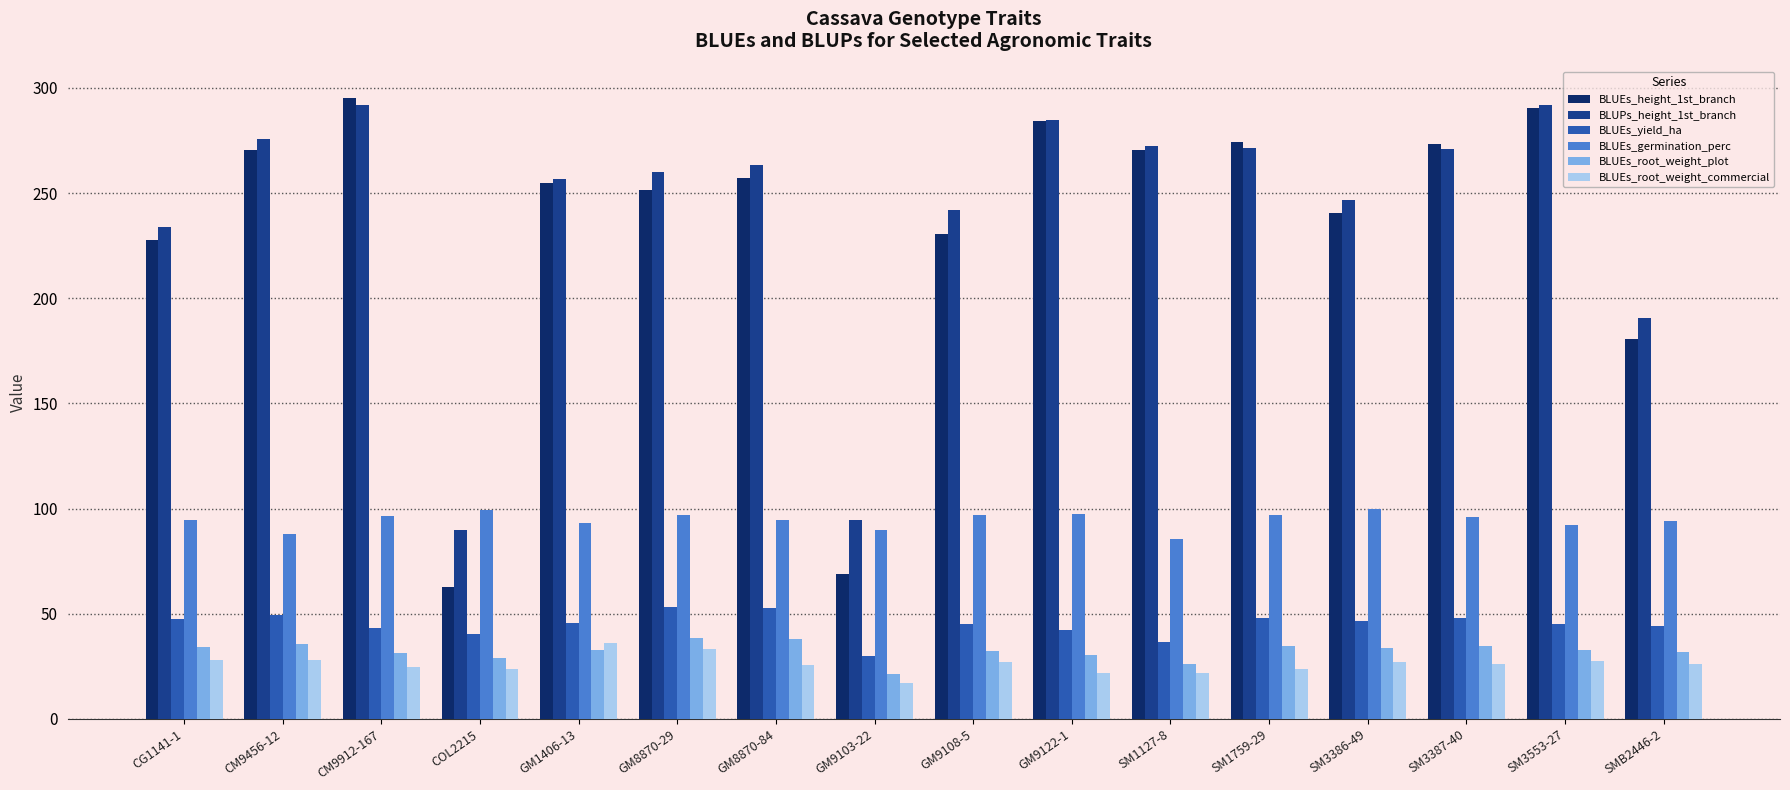

What is the approximate value of BLUEs_yield_ha at GM9108-5?

45.0